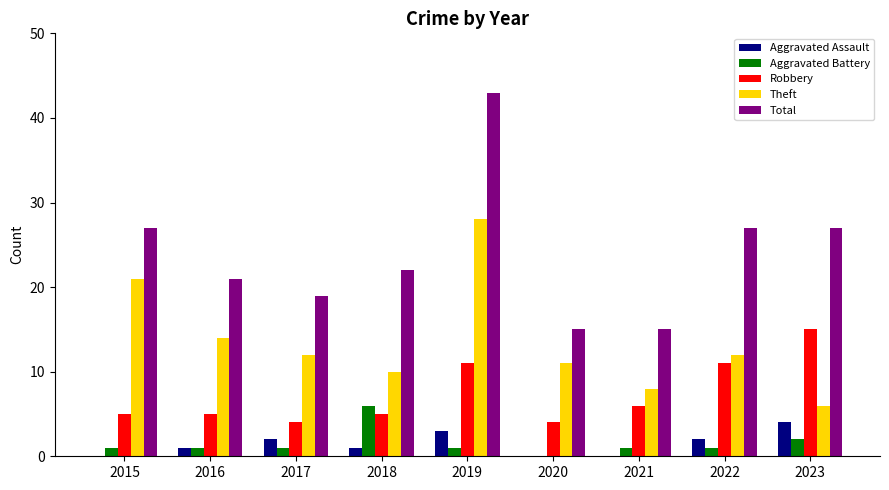

What is the sum of all Aggravated Assault values?

13